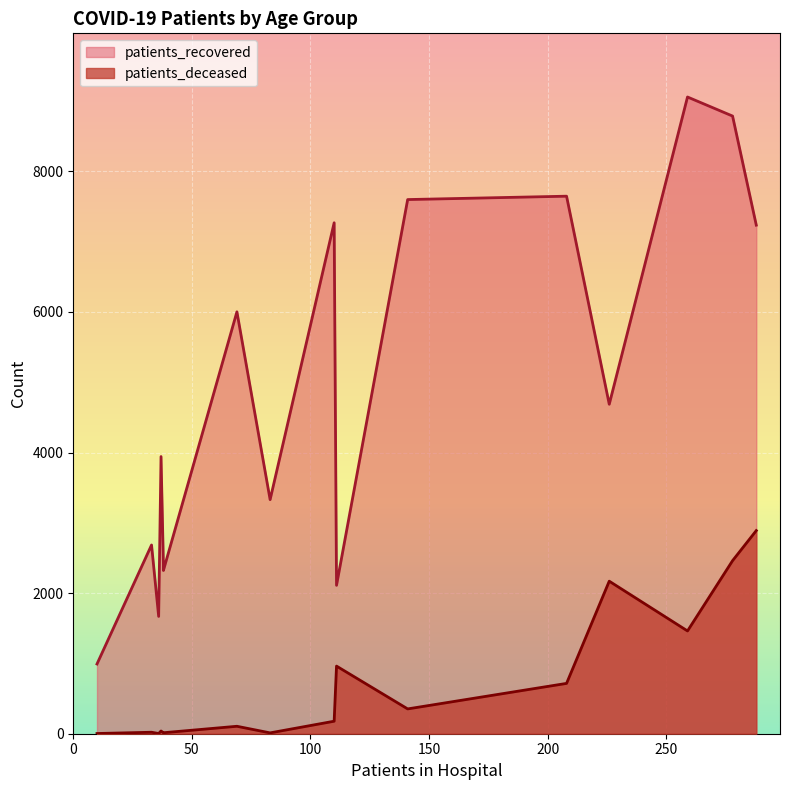

True or false: patients_deceased and patients_recovered cross at least once.

False